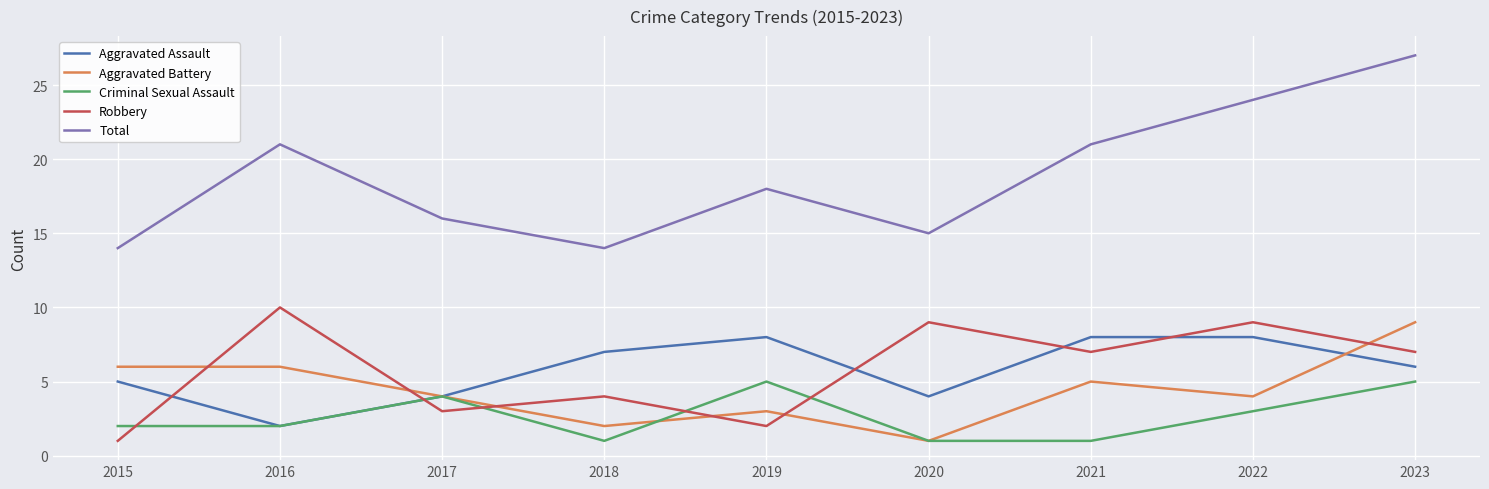

At which category does Robbery reach its first local peak?

2016